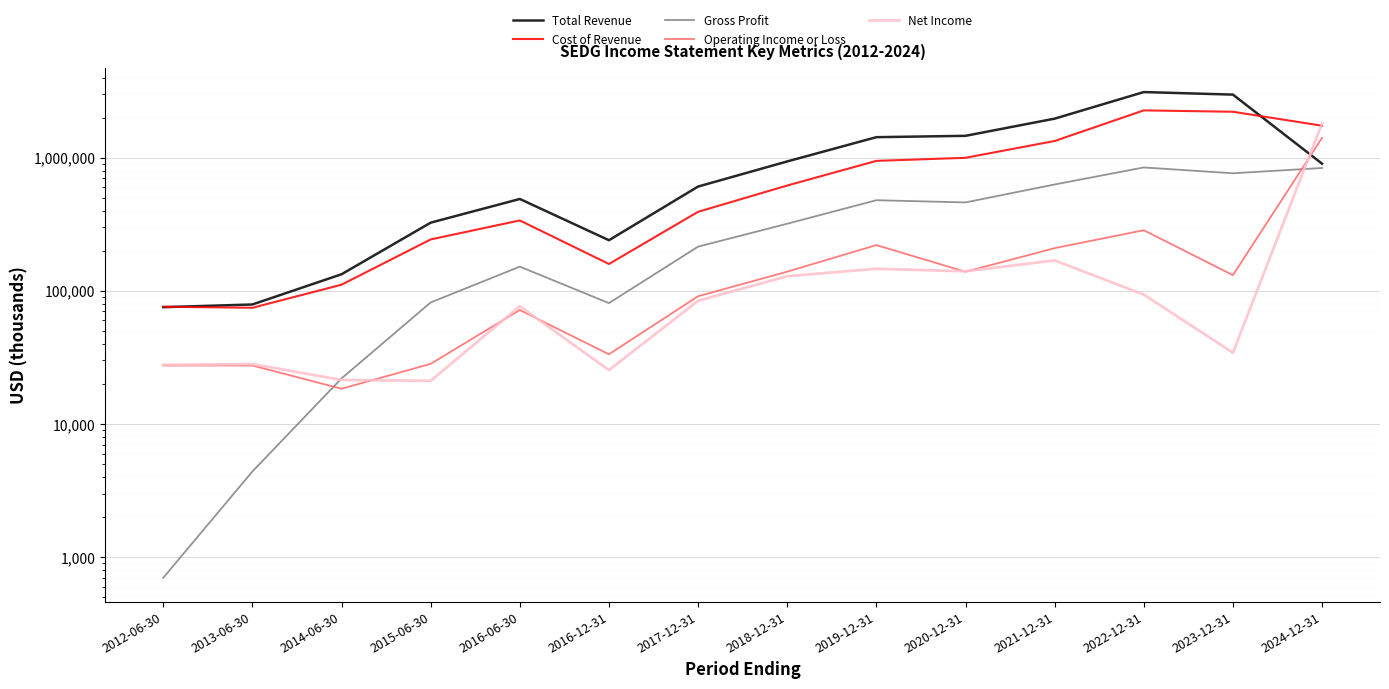

What is the maximum value shown in the chart?

3110300